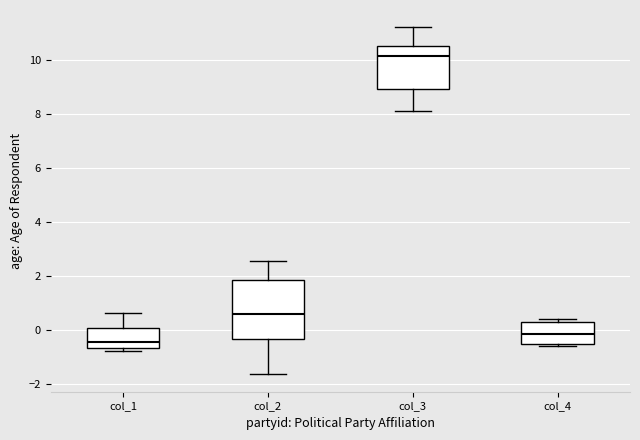

Reading left to right, transcribe this box plot: for each box, give where its median line is, the range the box spans, and where its two whiskers end, as read against the y-axis. The values are not printed on the chart, so give them approximately, as read against the axis.

col_1: median -0.4, box -0.6 to 0.0, whiskers -0.8 to 0.6
col_2: median 0.6, box -0.4 to 1.8, whiskers -1.6 to 2.6
col_3: median 10.2, box 9.0 to 10.6, whiskers 8.0 to 11.2
col_4: median -0.2, box -0.6 to 0.2, whiskers -0.6 to 0.4